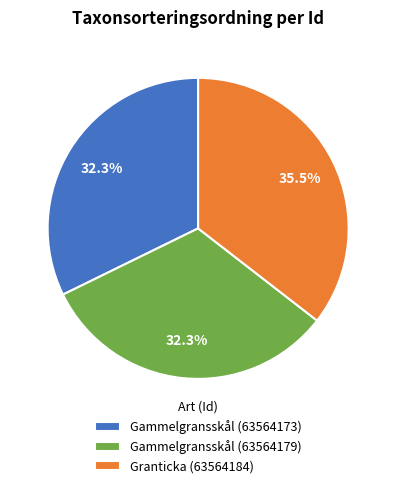

How many segments does this pie chart have?

3